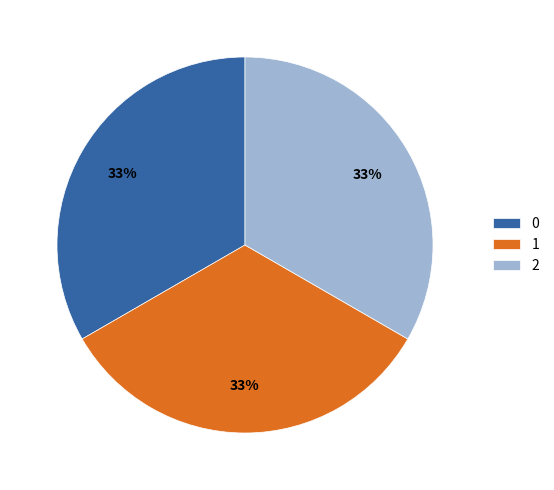

To the nearest percent, what portion does 0 represent?

33%